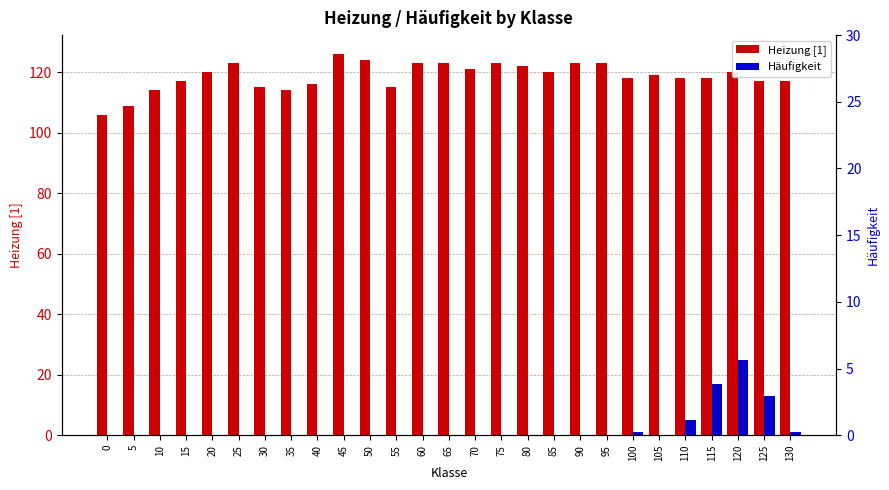

Between 60 and 25, which is larger?

60